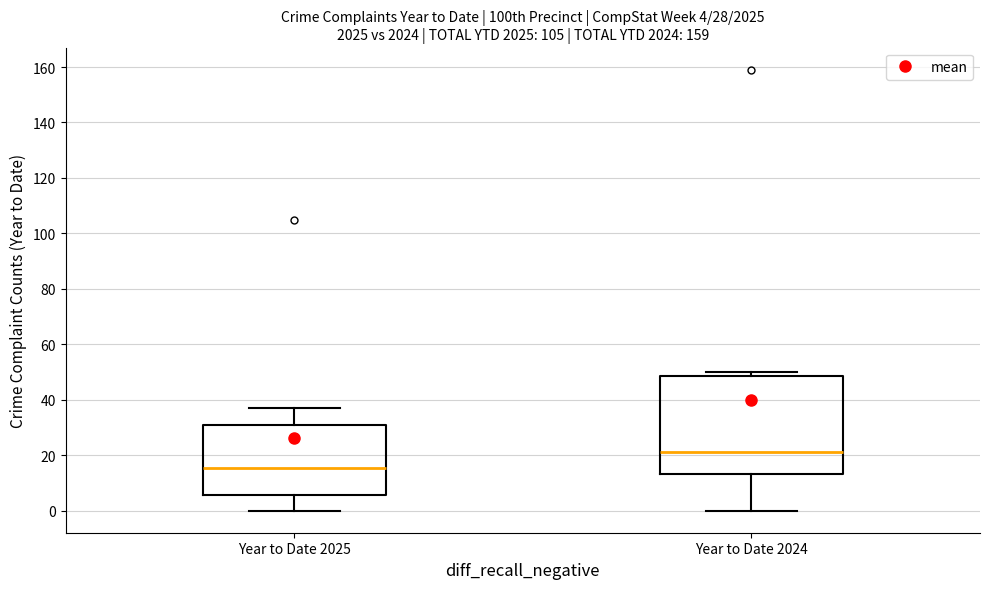

Comparing the boxes themselves (not the whiskers), which one is the tallest?

Year to Date 2024